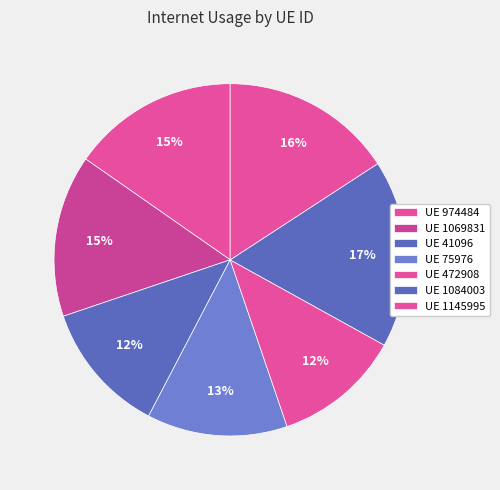

How many slices are in this pie chart?

7